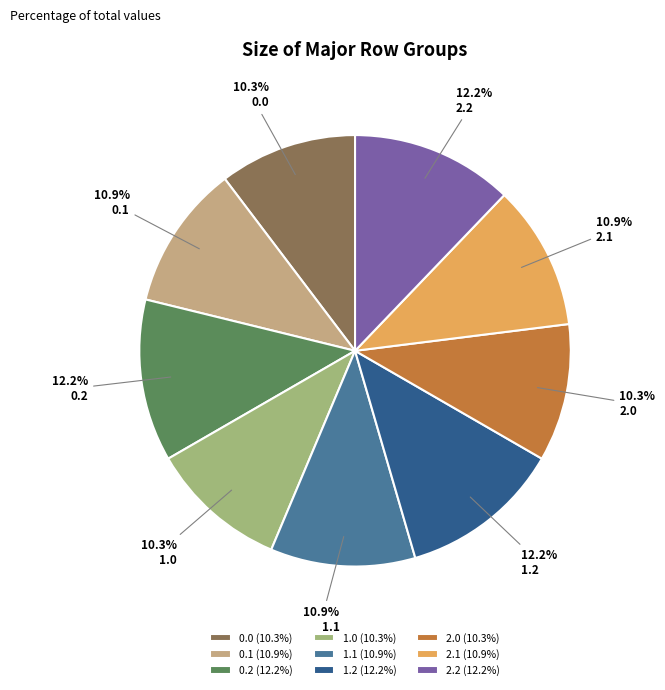

To the nearest percent, what is the combined percentage of 0.1 and 2.1?

22%